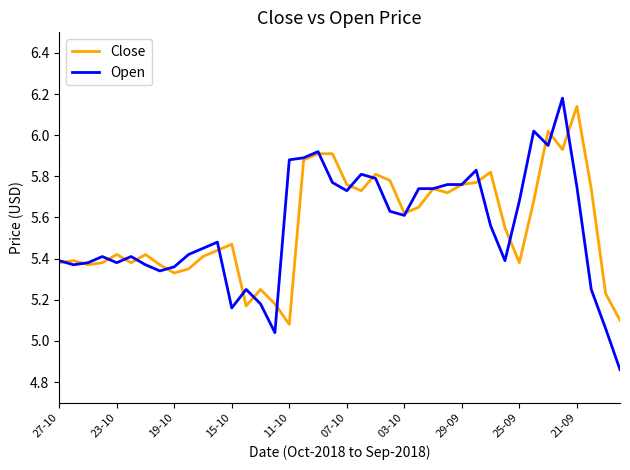

Which series has the widest spread of values?

Open